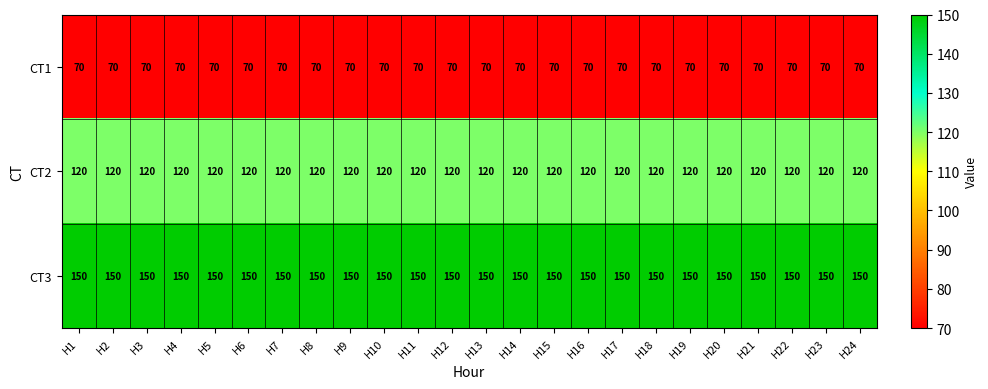

What is the approximate value of CT3 at H16?

150